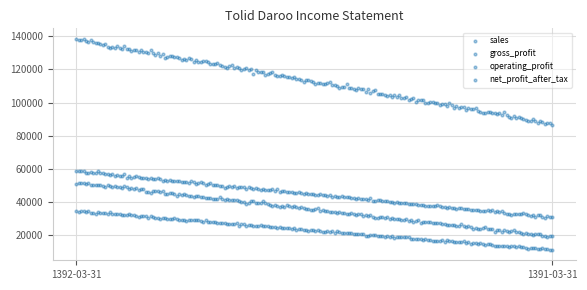

Which series has the largest Y range (max minus min)?

sales